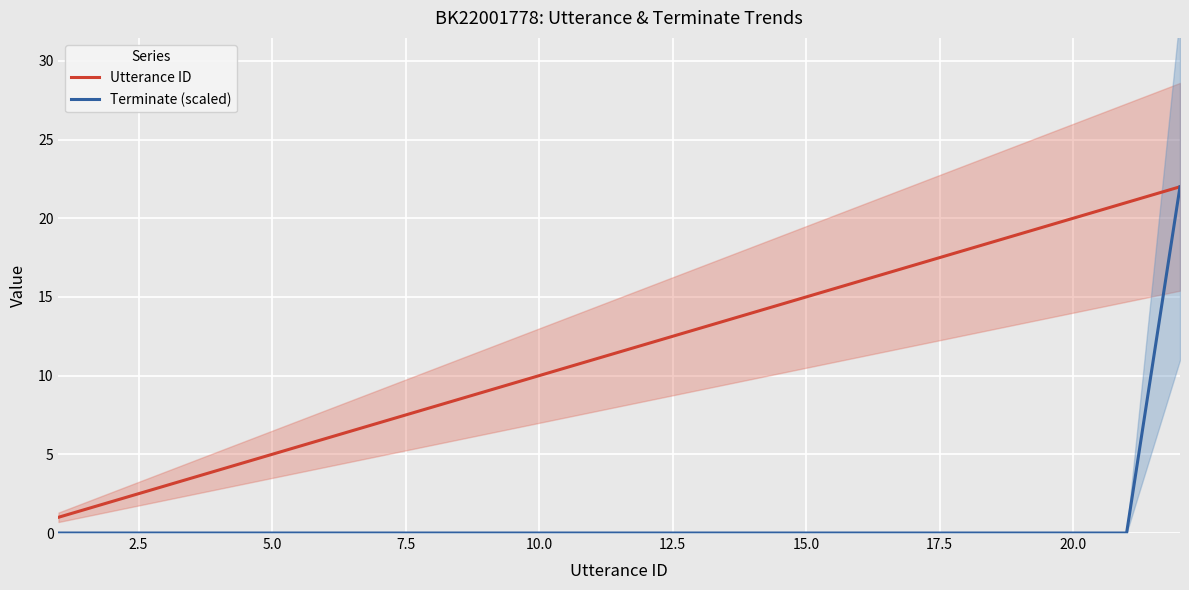

What is the maximum value for Utterance ID?

22